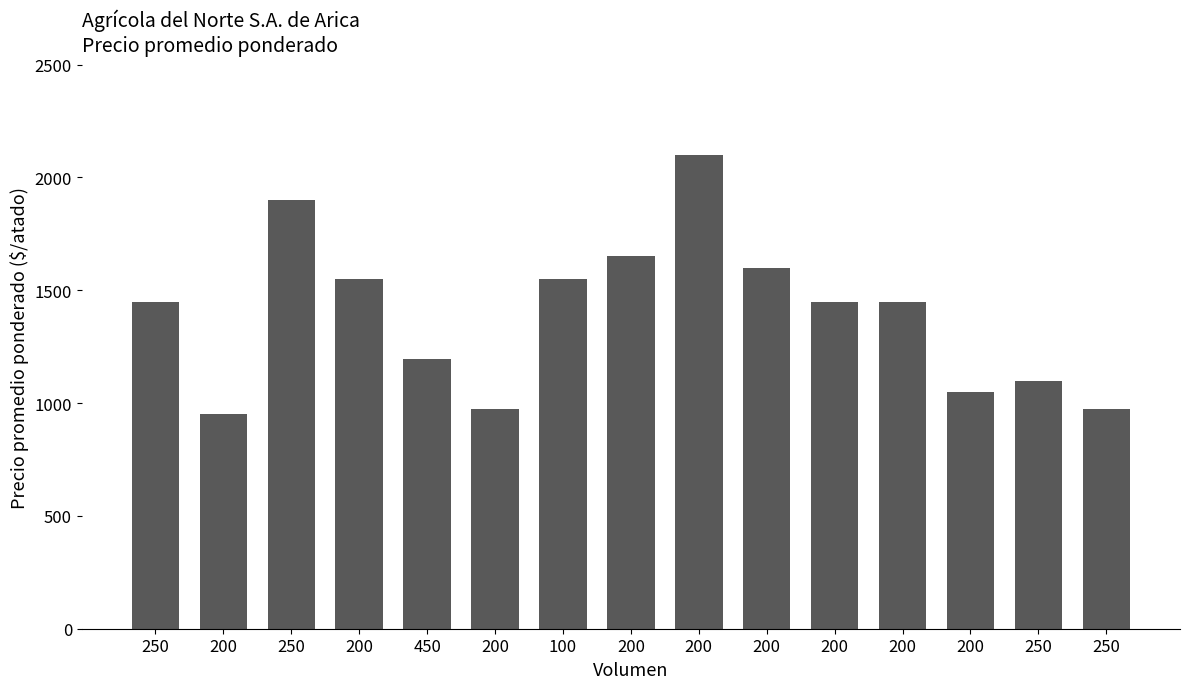

Reading left to right, extract all data points from this chart.

1450	950	1900	1550	1194	975	1550	1650	2100	1600	1450	1450	1050	1100	975